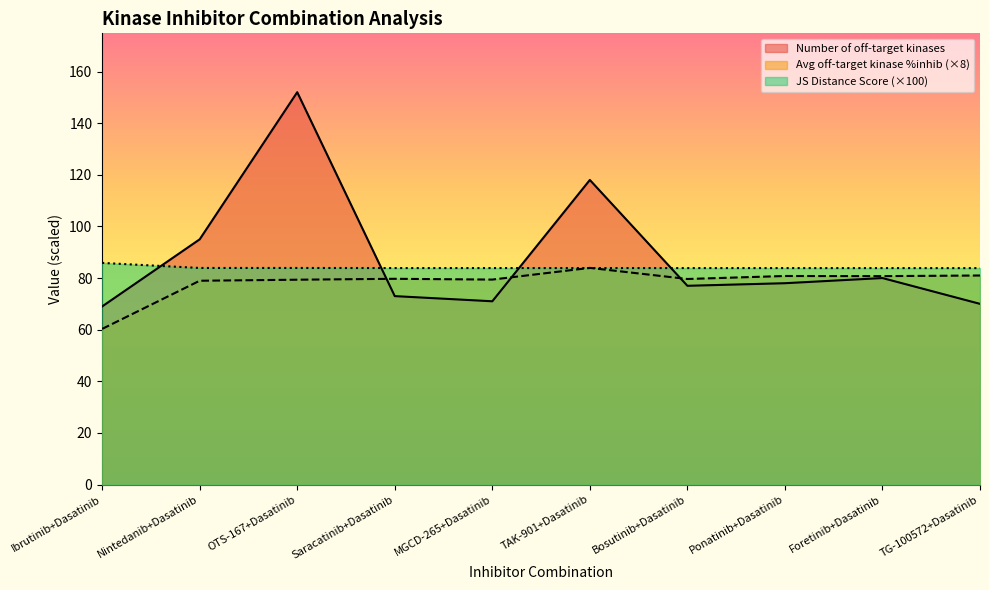

Between Saracatinib+Dasatinib and Foretinib+Dasatinib, which series saw the biggest shift?

Number of off-target kinases